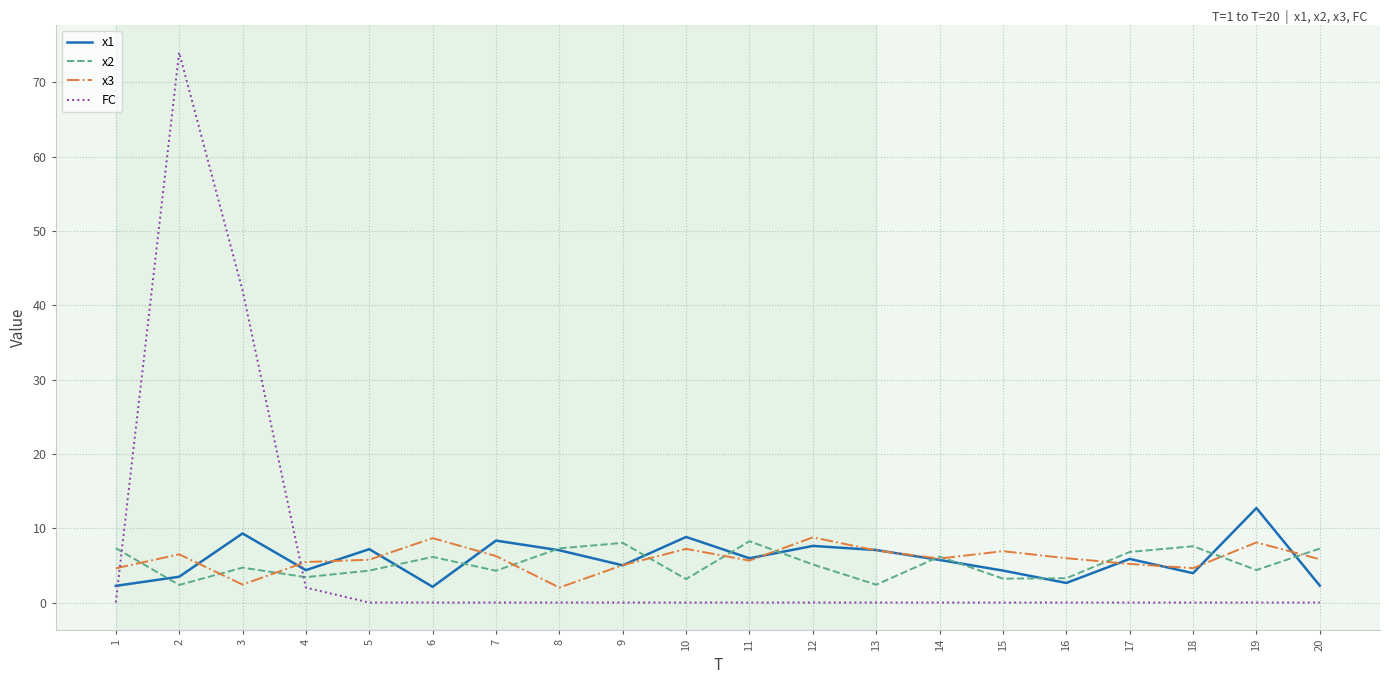

Rank the series at 19 from lowest to highest value.

FC, x2, x3, x1